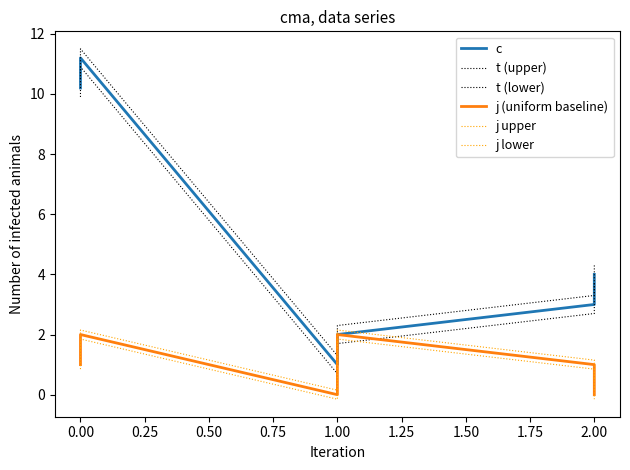

True or false: j (uniform baseline) and c cross at least once.

False